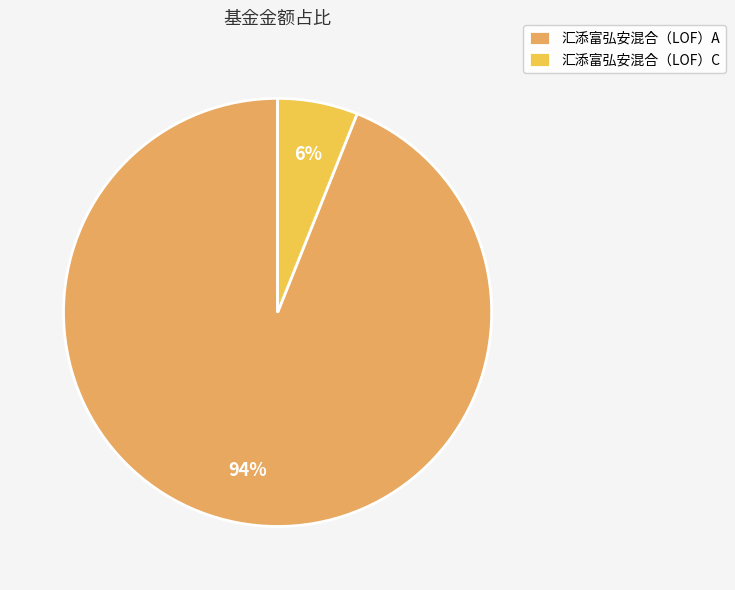

How many segments does this pie chart have?

2